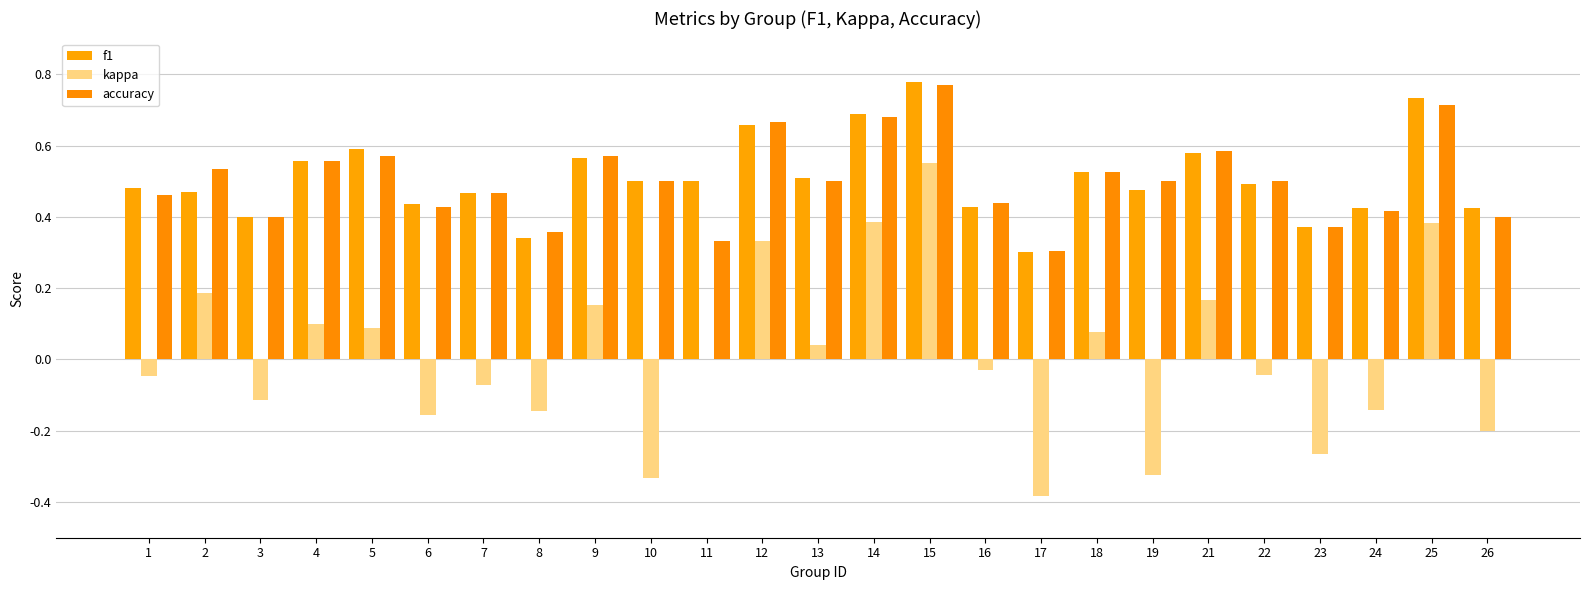

Rank the series by their maximum value, from lowest to highest.

kappa, accuracy, f1